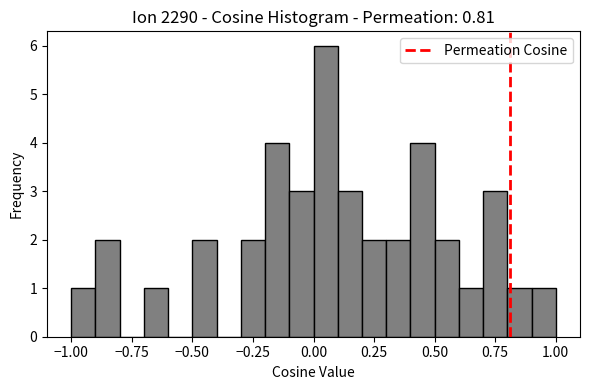

Read against the x-axis, roughly where is the centre of the tallest bar?

0.05